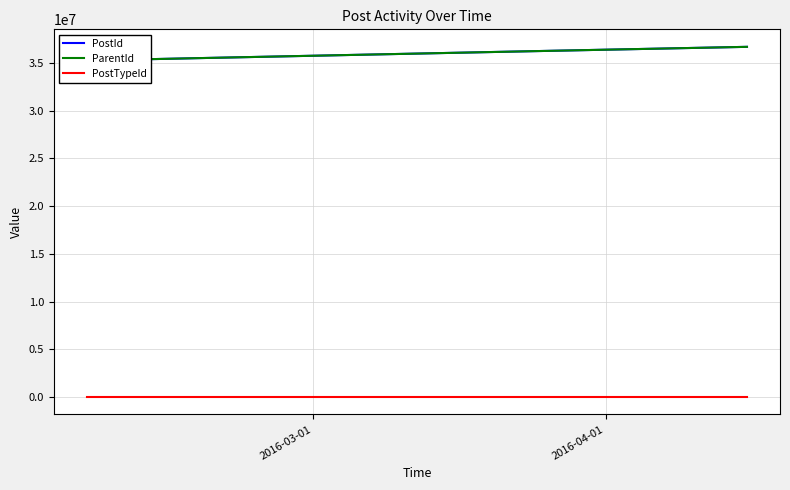

Where is PostTypeId nearest to the value 1?

2016-03-01